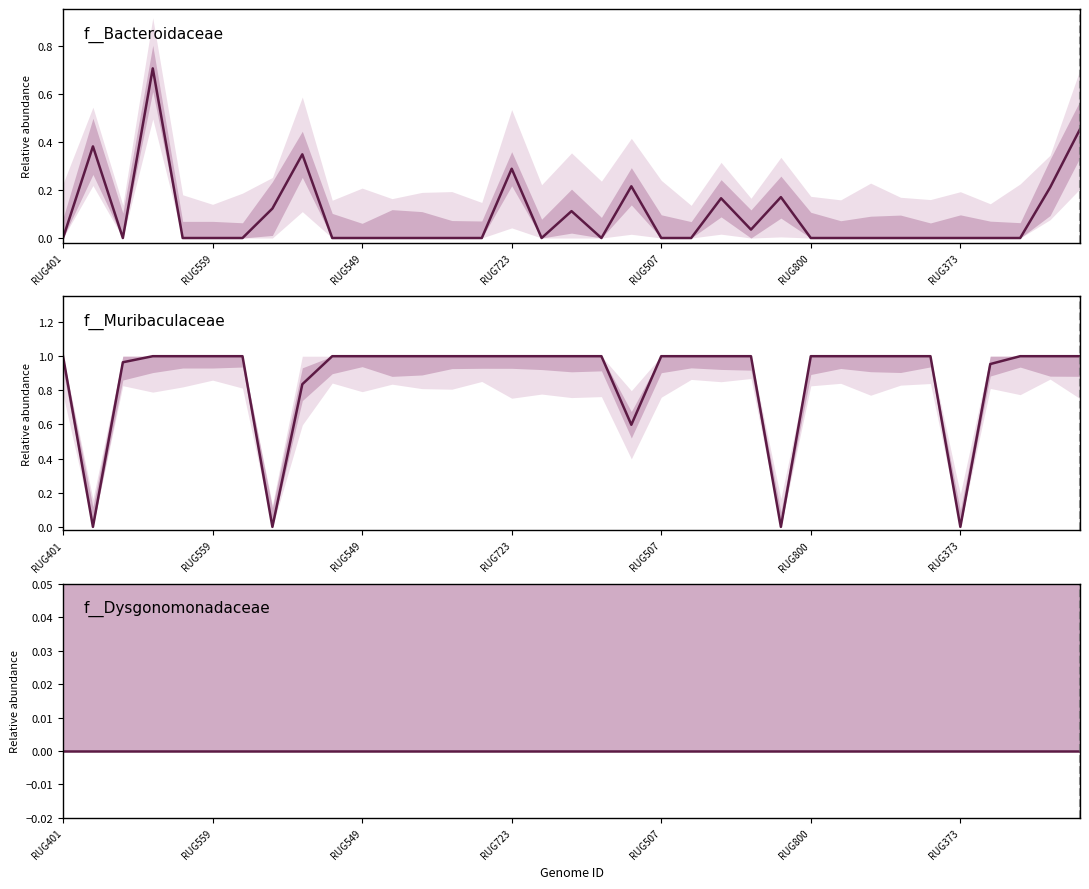

Where is f__Bacteroidaceae nearest to the value 0?

RUG401